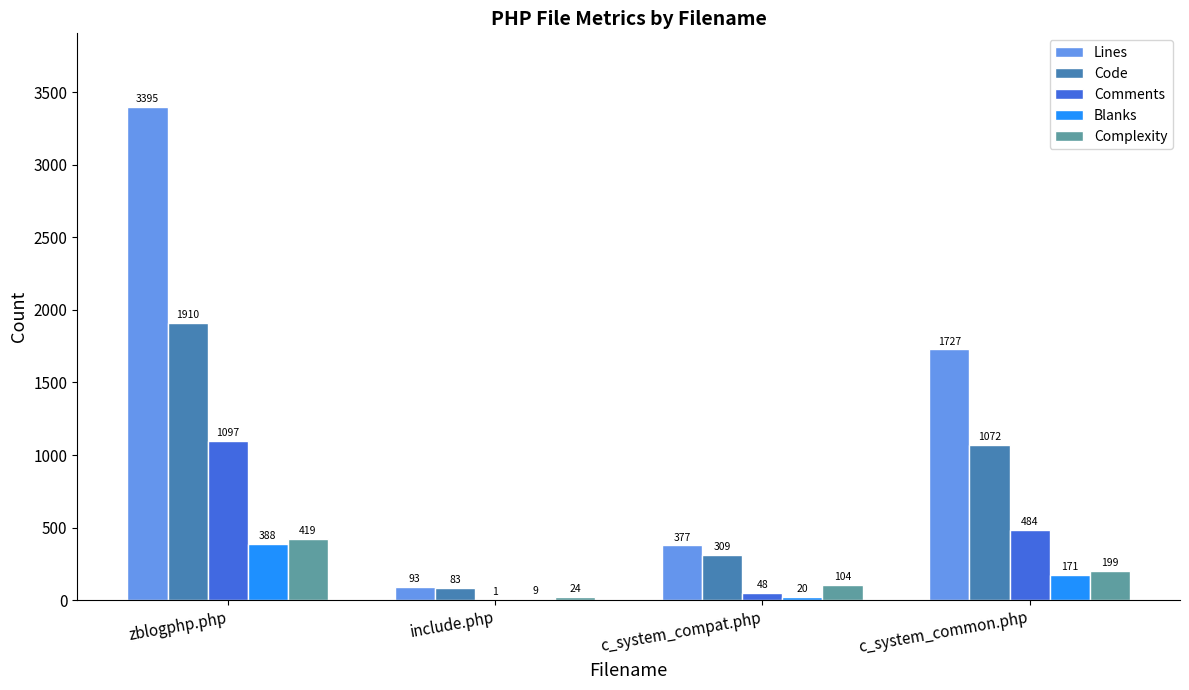

Which series has the widest spread of values?

Lines